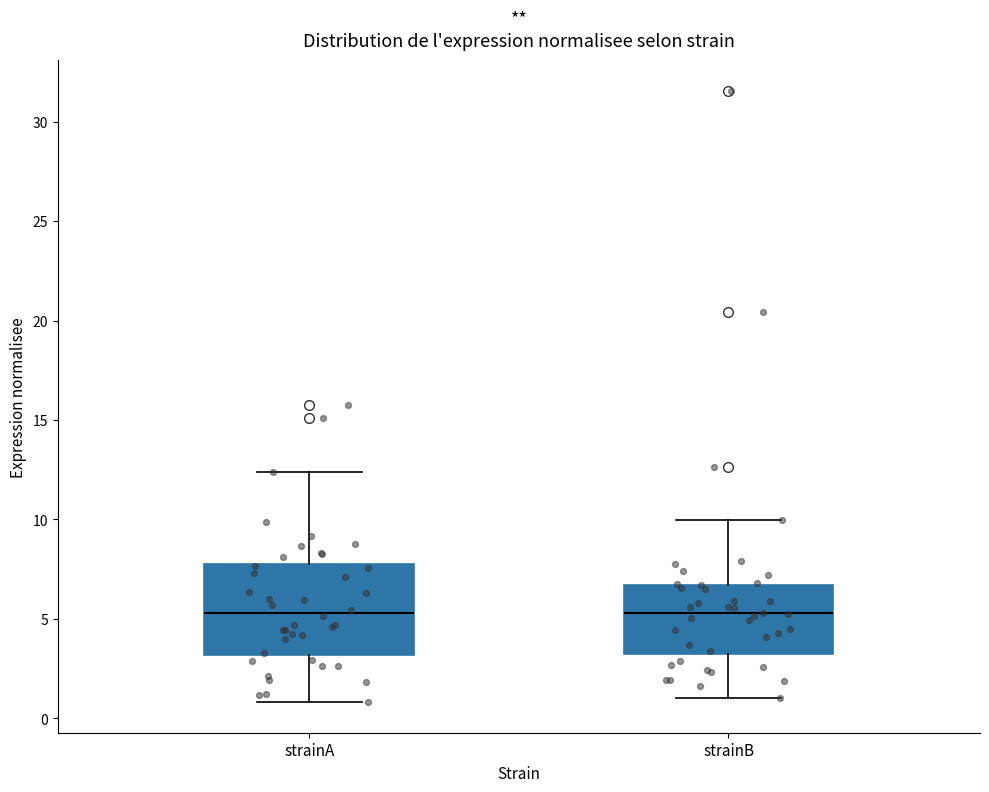

Where is the lower edge of the box for strainA on the y-axis? The values are not printed on the chart, so give them approximately, as read against the axis.

3.0